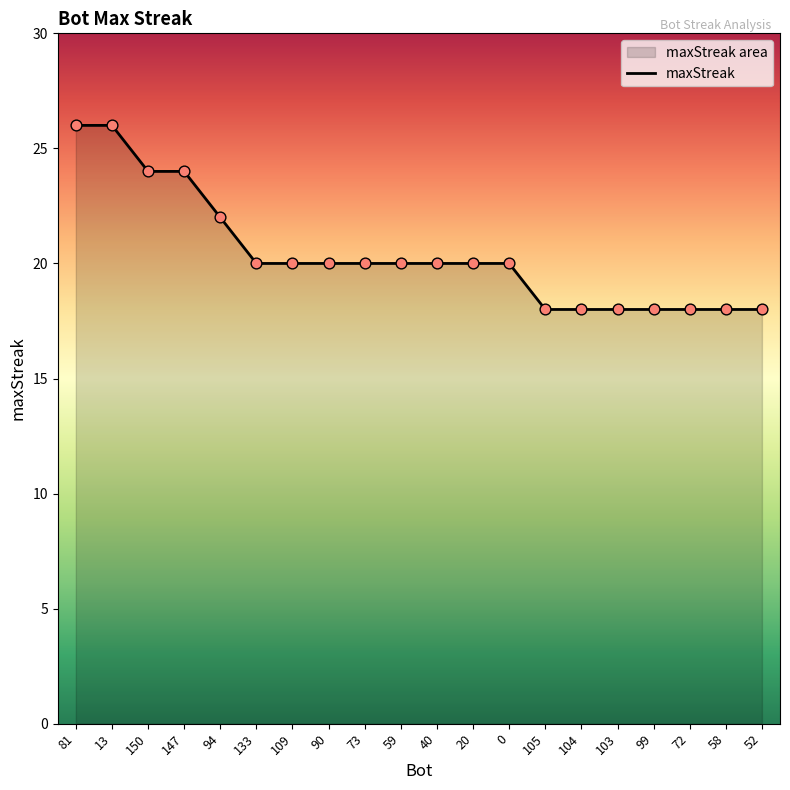

Between 81 and 73, which is larger?

81